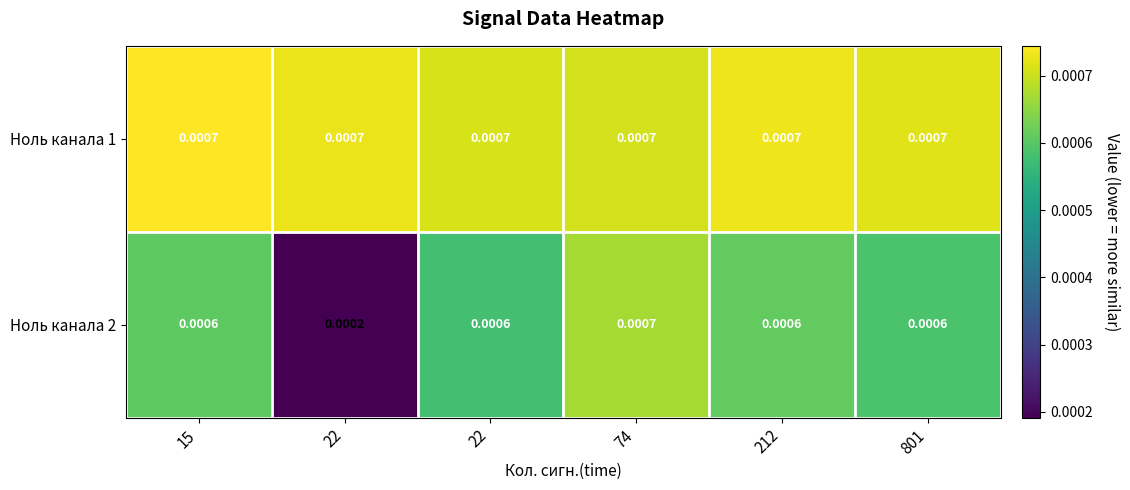

Which series has the largest total across all categories?

Ноль канала 1